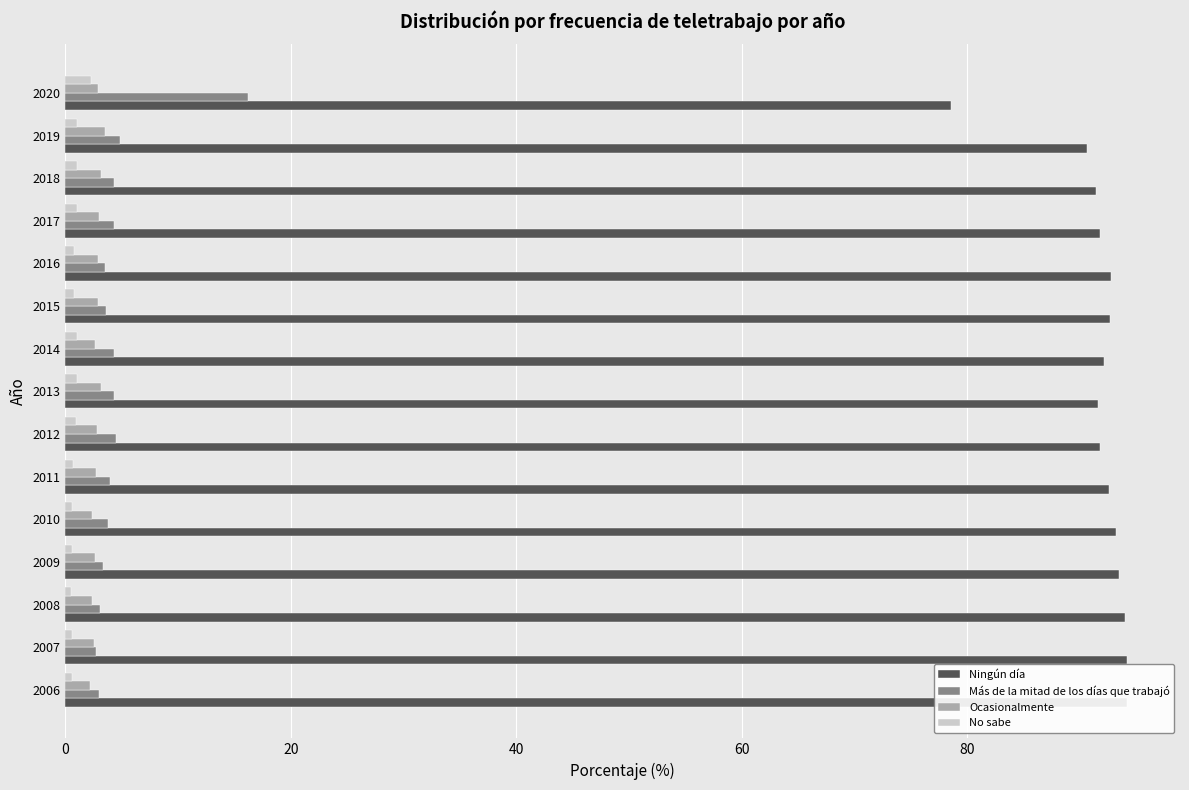

What position from the right is 7?

8